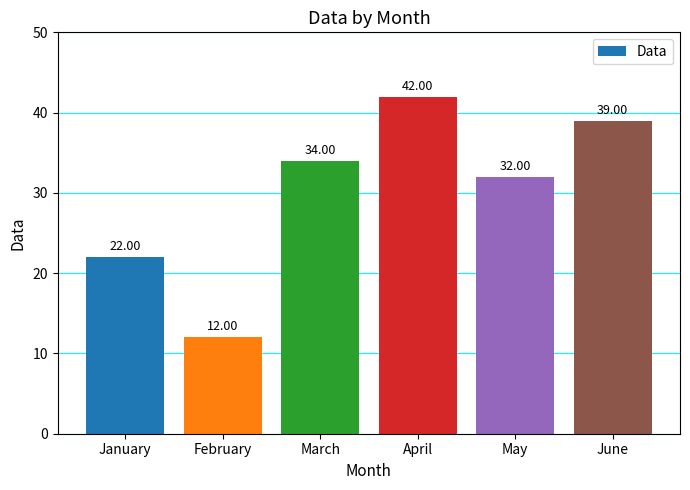

How many data points are less than 34?

3